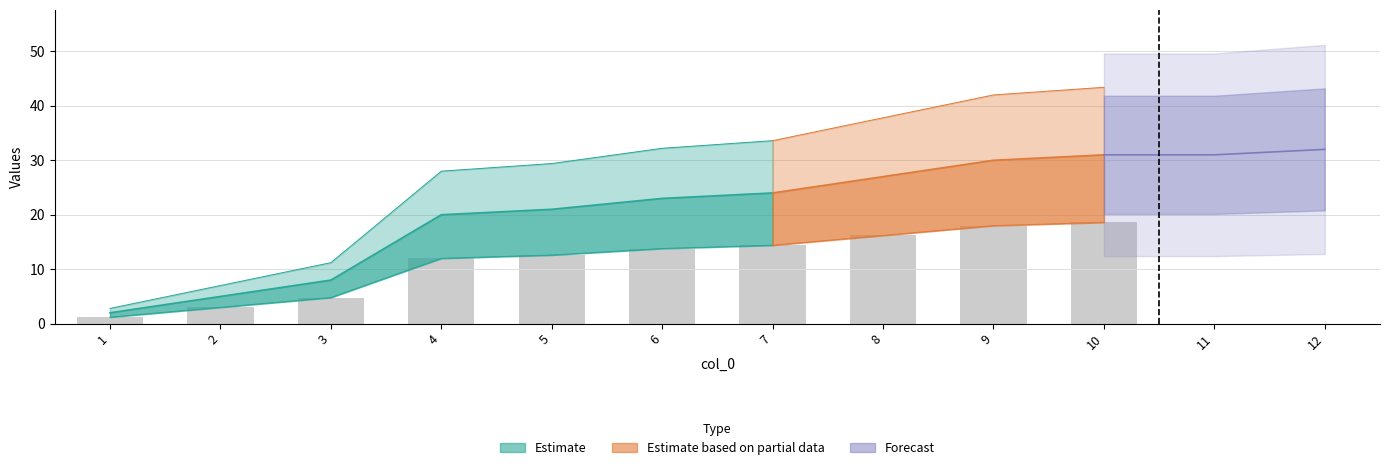

At which label is the value closest to 17?

4